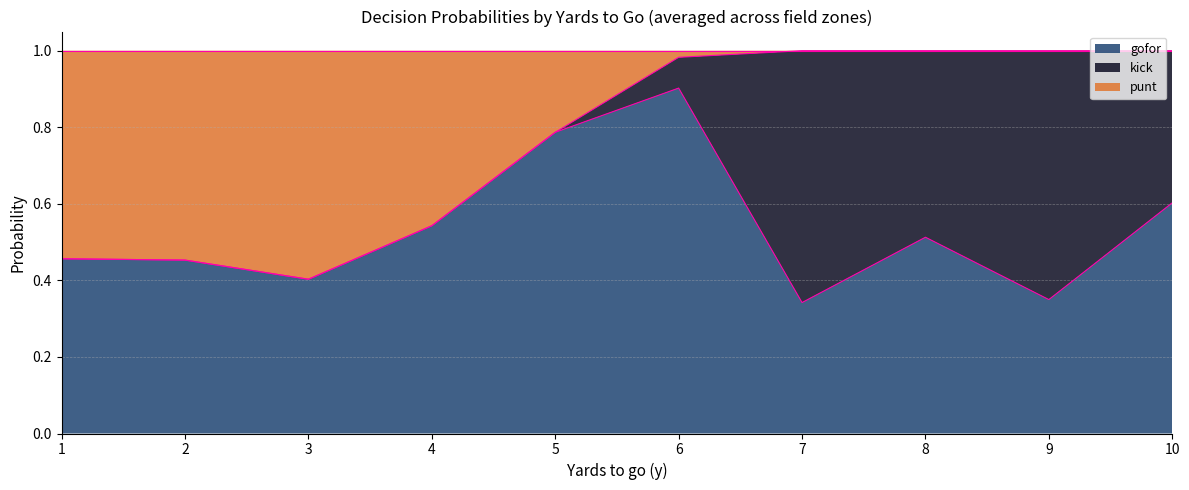

What is the total value across all series at 5?

1.0